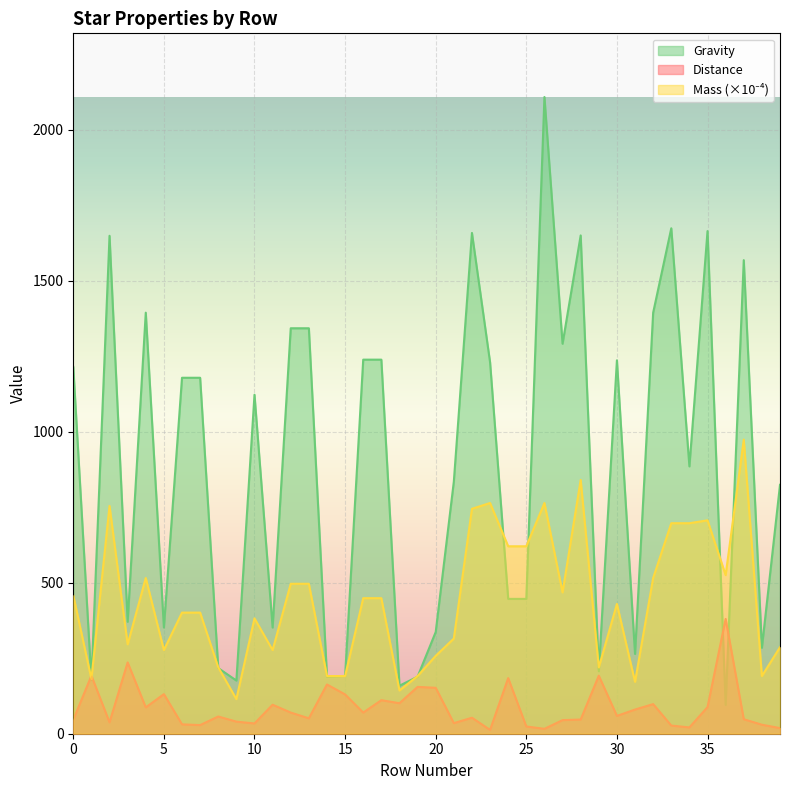

How many values in the Gravity series are below 1122?

20